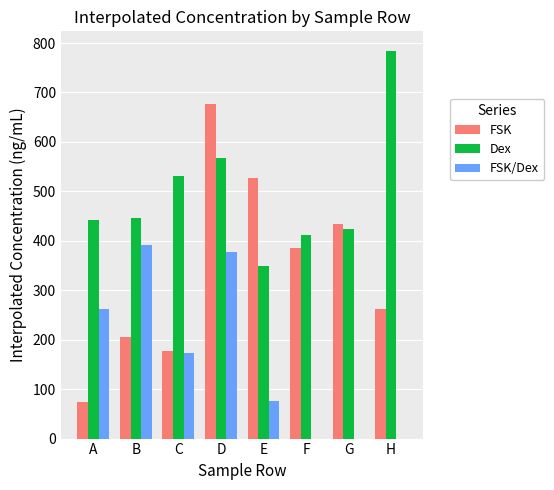

At which label does FSK first exceed 384?

D